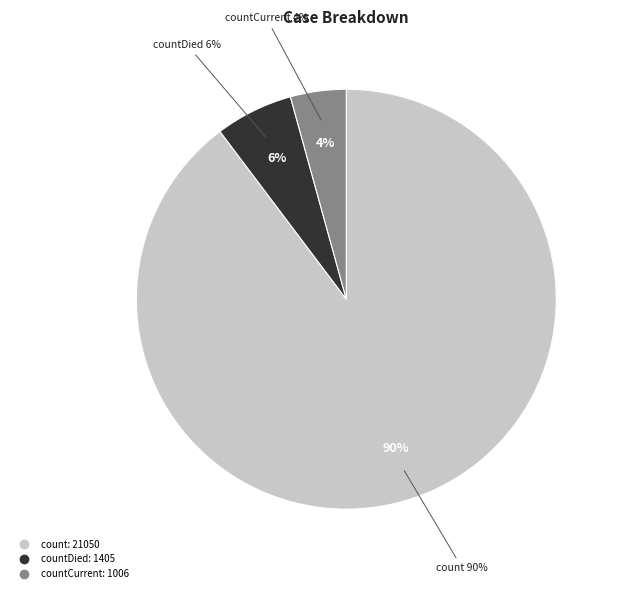

What is the ratio of the value at count to the value at countDied?

15.0